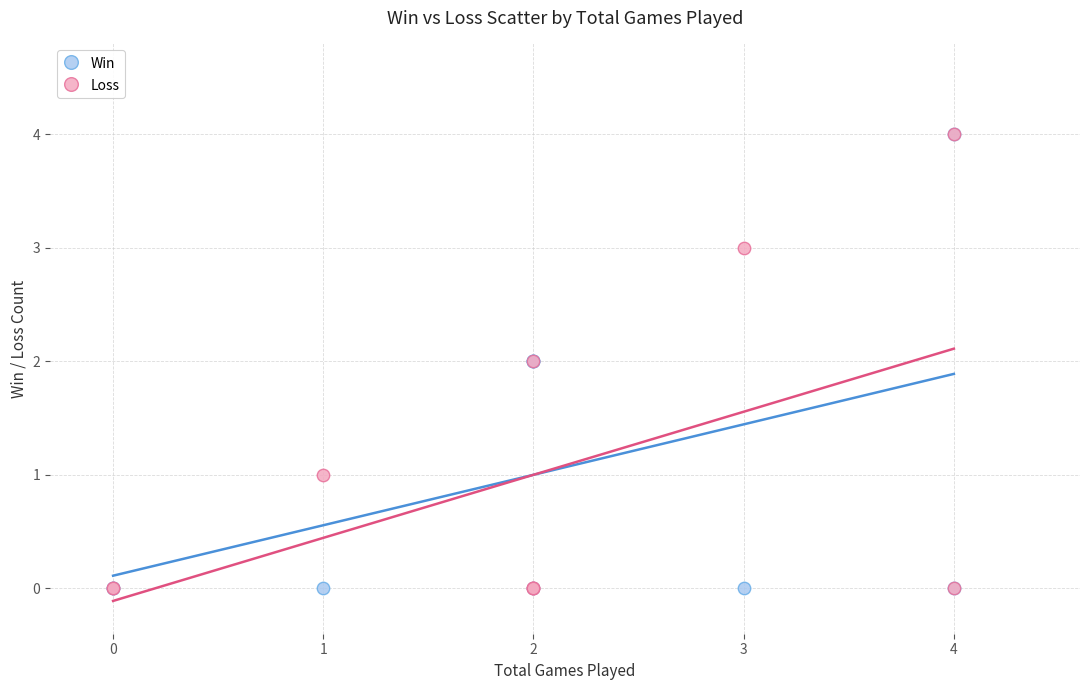

What are all the series names shown in the legend?

Win, Loss